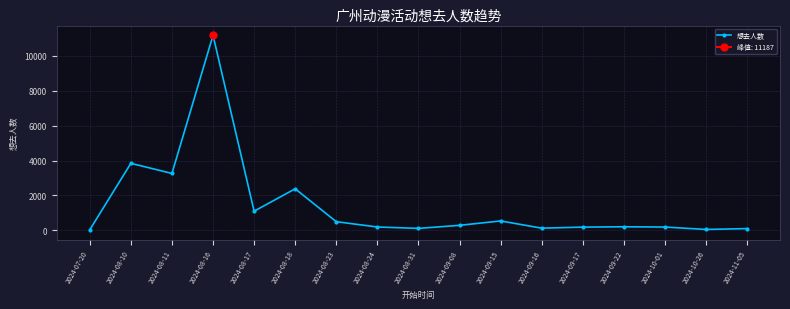

What is the sum of all values?

24224